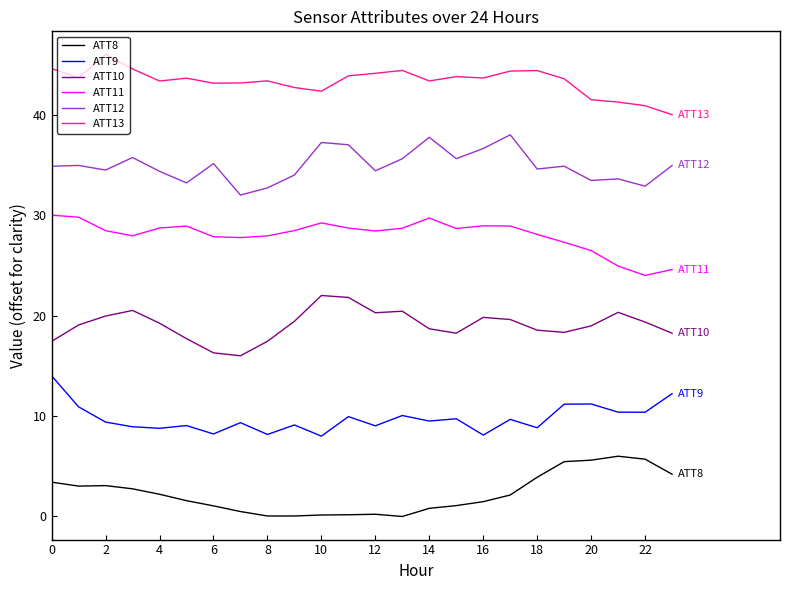

True or false: ATT10 and ATT12 intersect in this chart.

False